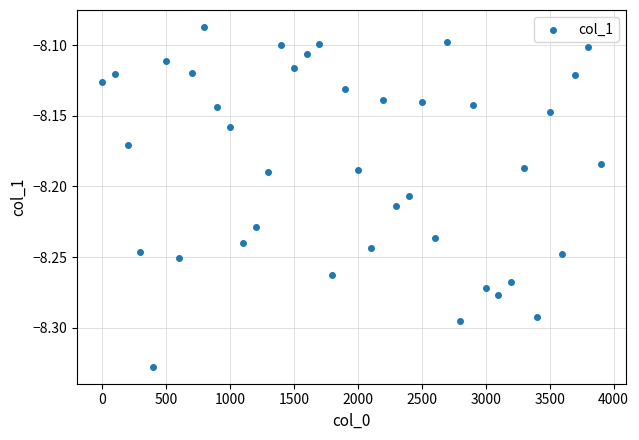

What is the range of X values (max minus min)?

3900.0